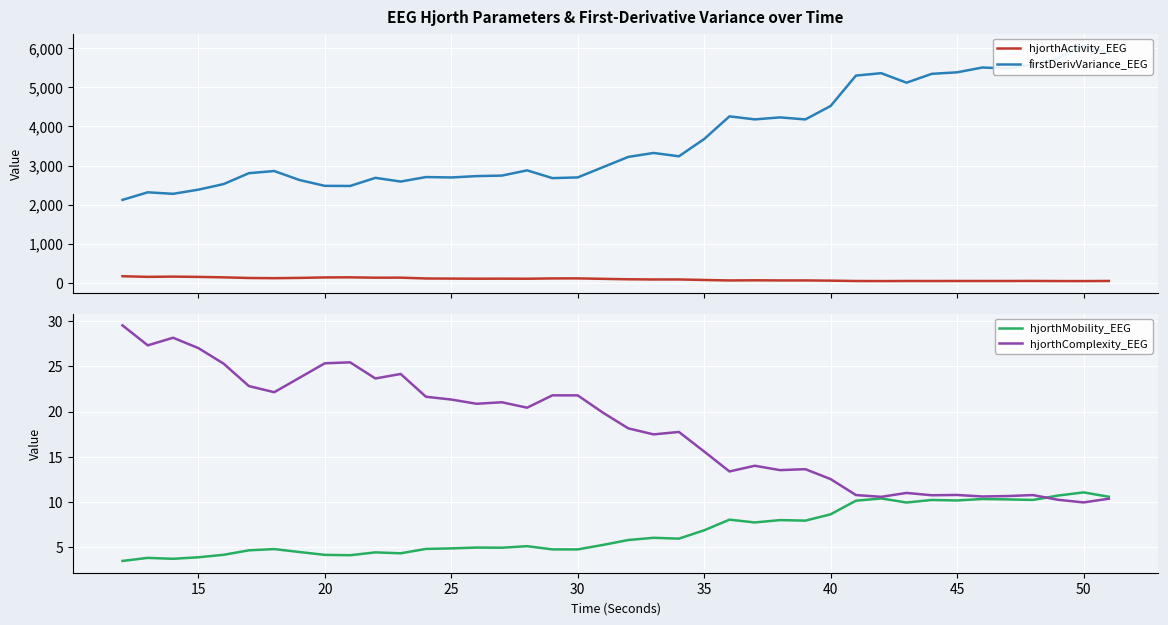

At how many categories does at least one series exceed 1251?

40